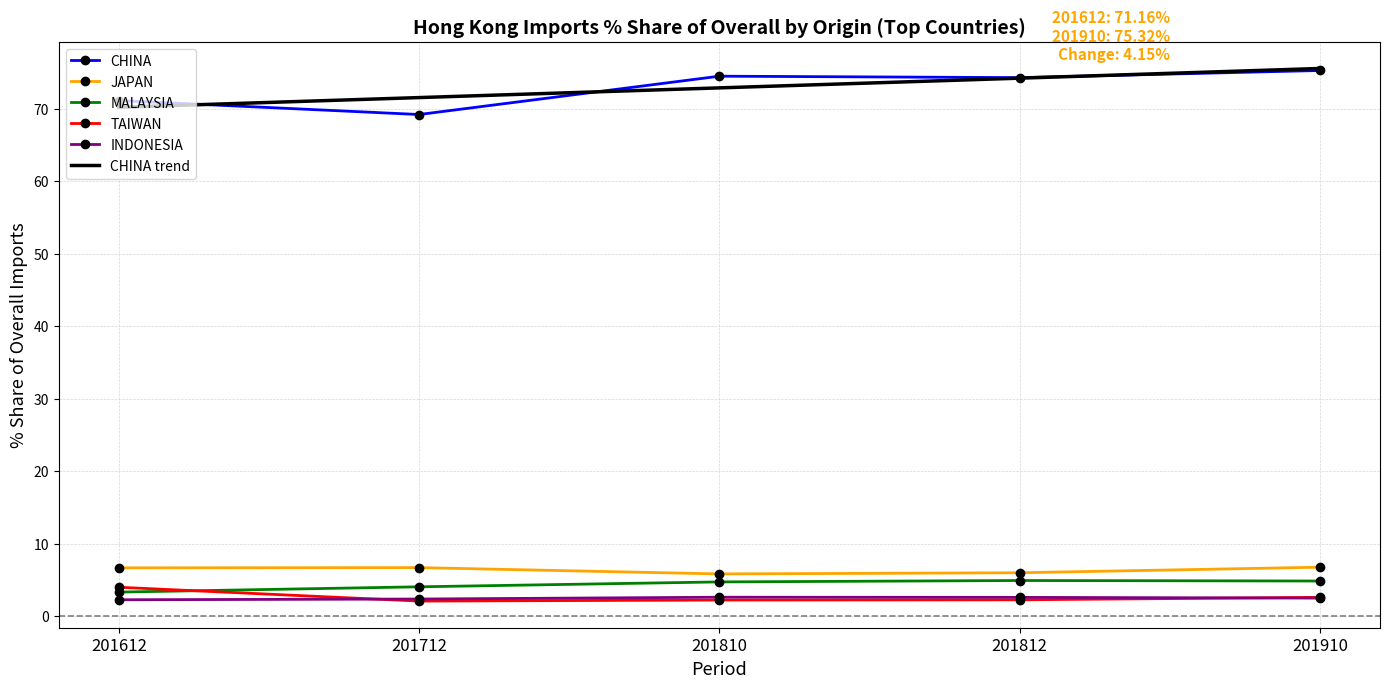

Which has a higher value, 7 or share_201612?

share_201612